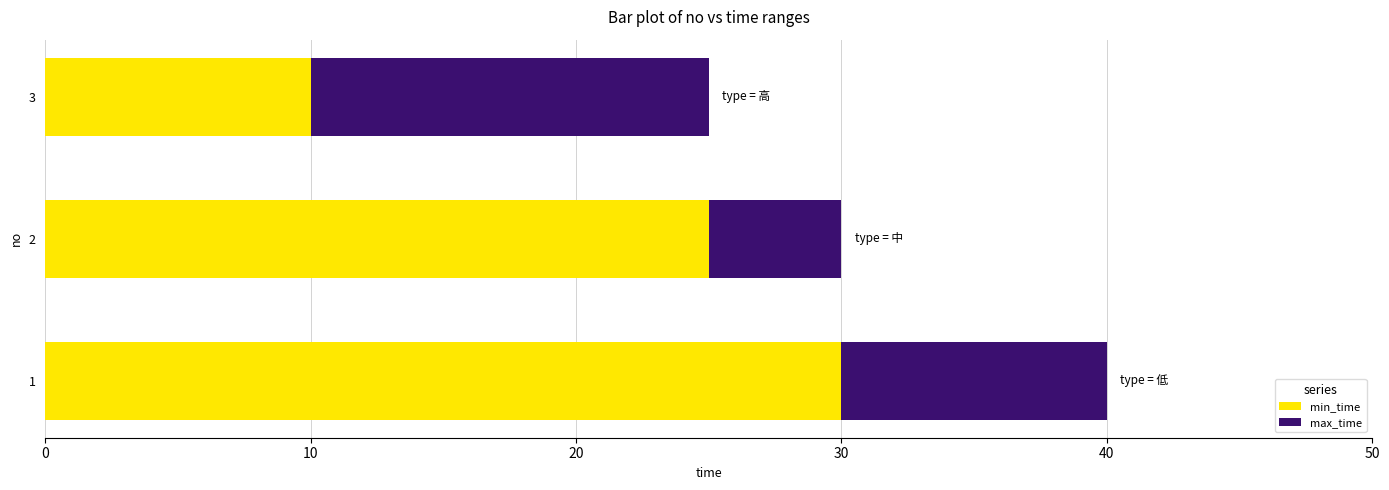

How many min_time values are between 10 and 30?

3